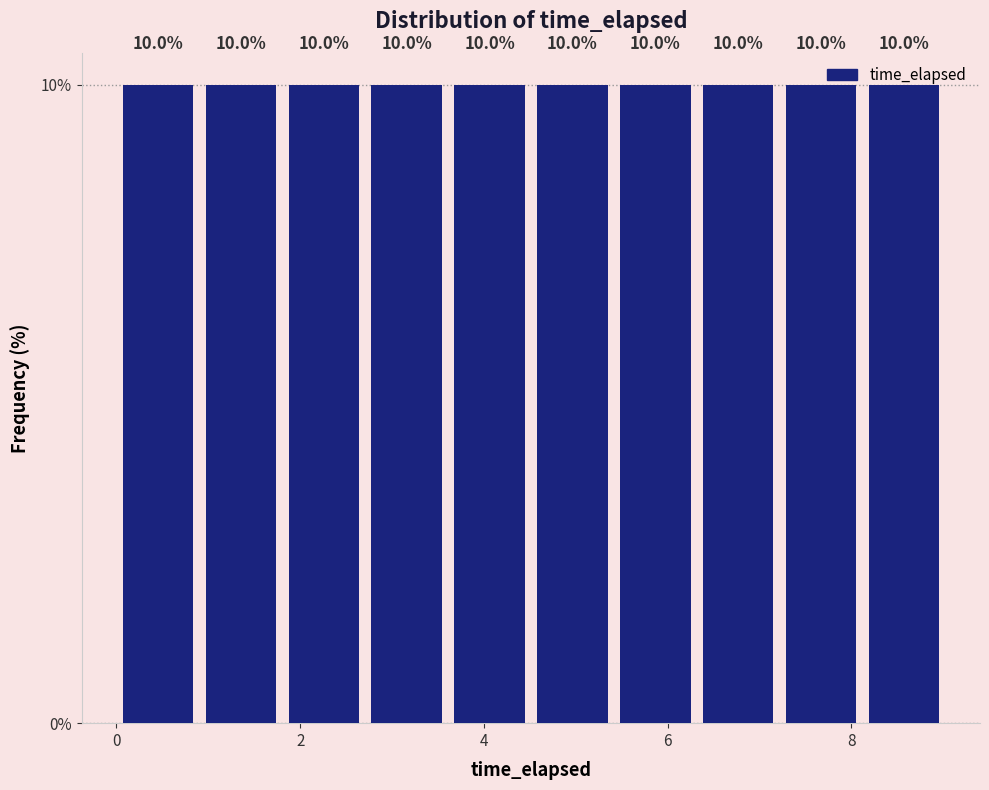

Reading left to right, list every bar in this chart as the range it spans on the x-axis followed by its height. The bar edges are not printed on the chart, so give them approximately, as read against the axis.

0.0 to 1.0: 10.0
1.0 to 1.8: 10.0
1.8 to 2.8: 10.0
2.8 to 3.6: 10.0
3.6 to 4.6: 10.0
4.6 to 5.4: 10.0
5.4 to 6.4: 10.0
6.4 to 7.2: 10.0
7.2 to 8.2: 10.0
8.2 to 9.0: 10.0